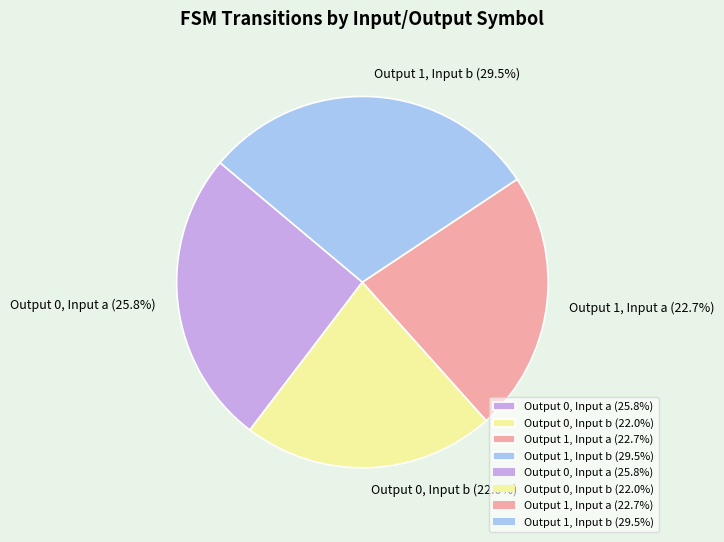

Does Output 1, Input a (22.7%) represent more than half of the total?

No